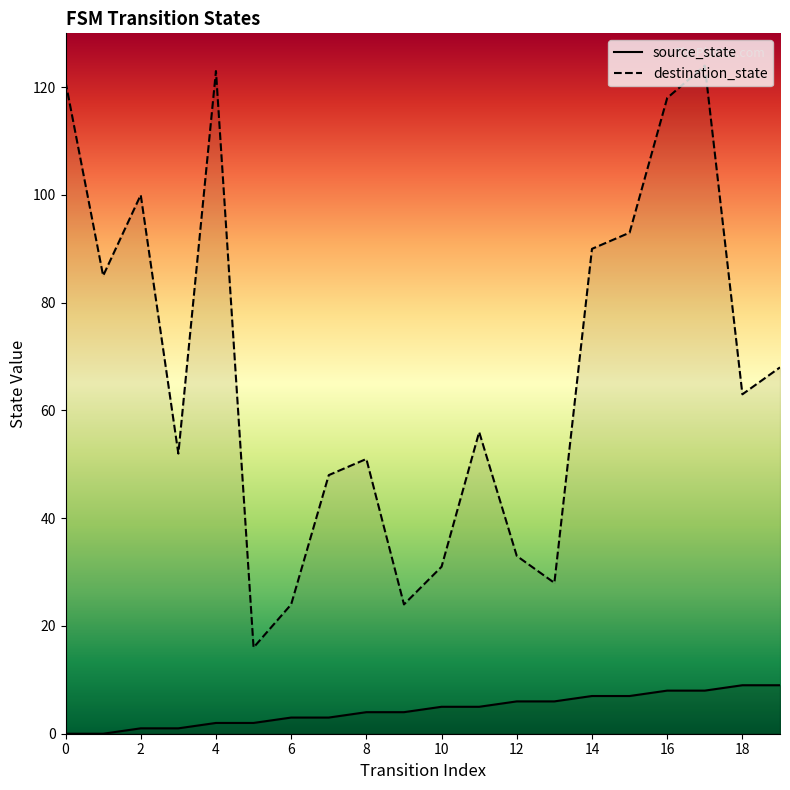

What is the value of the destination_state point at the 13th from the left?

33